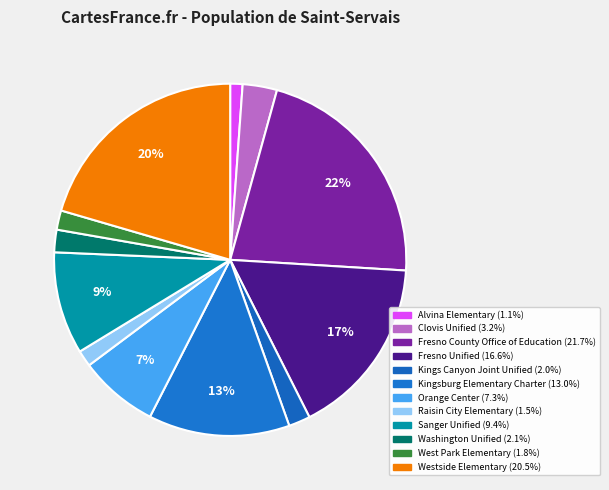

The Clovis Unified slice represents 3% of the pie. True or false?

True